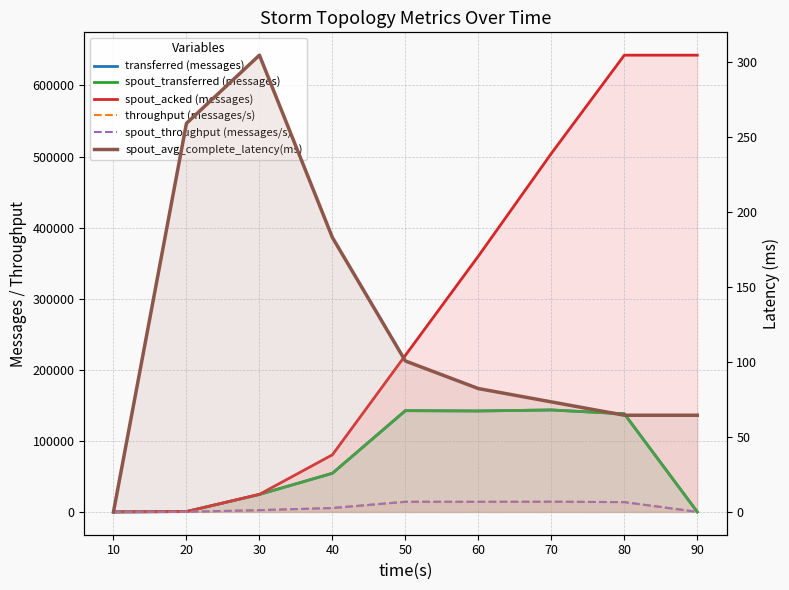

At how many categories does at least one series exceed 283143?

4